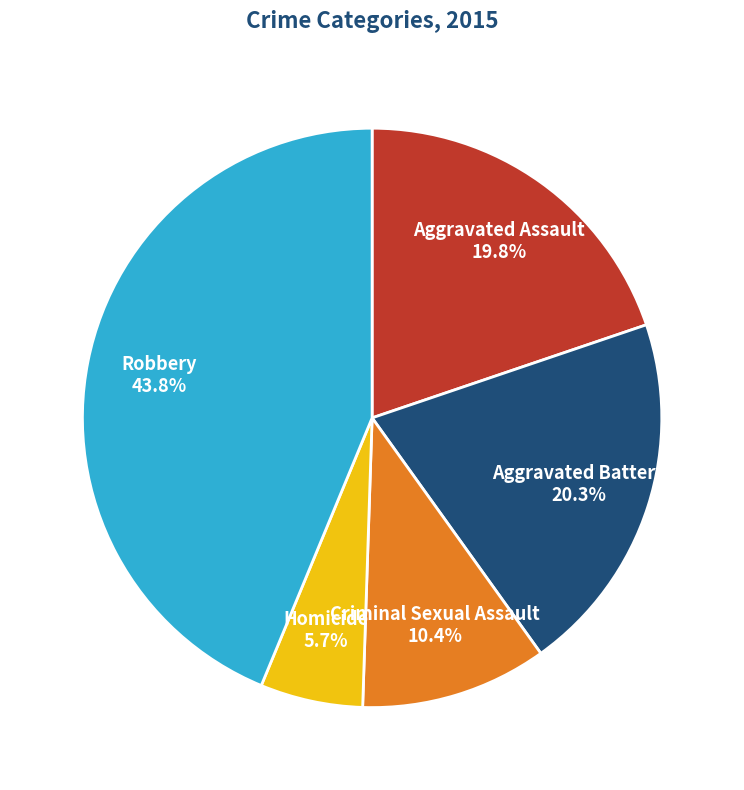

Is there any slice that represents more than half of the pie?

No